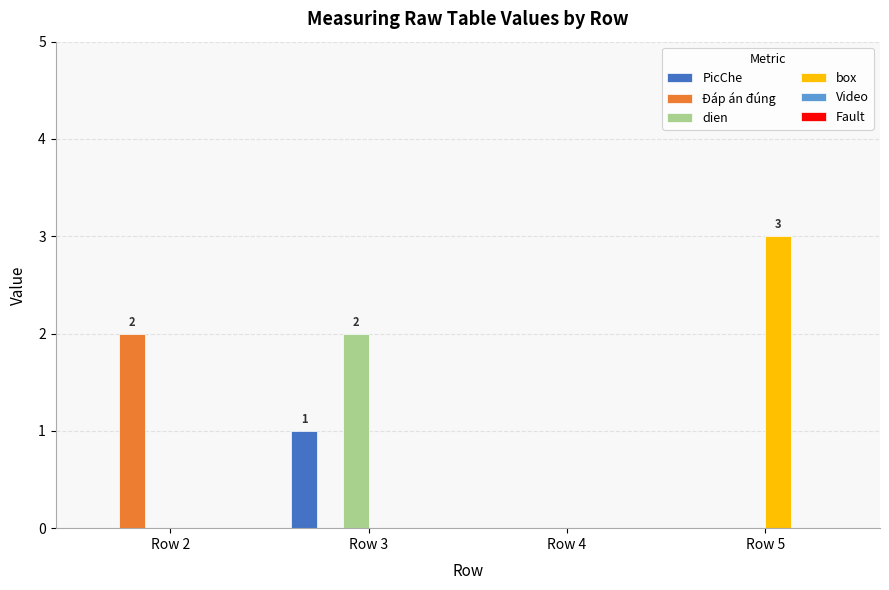

Which series has the widest spread of values?

box